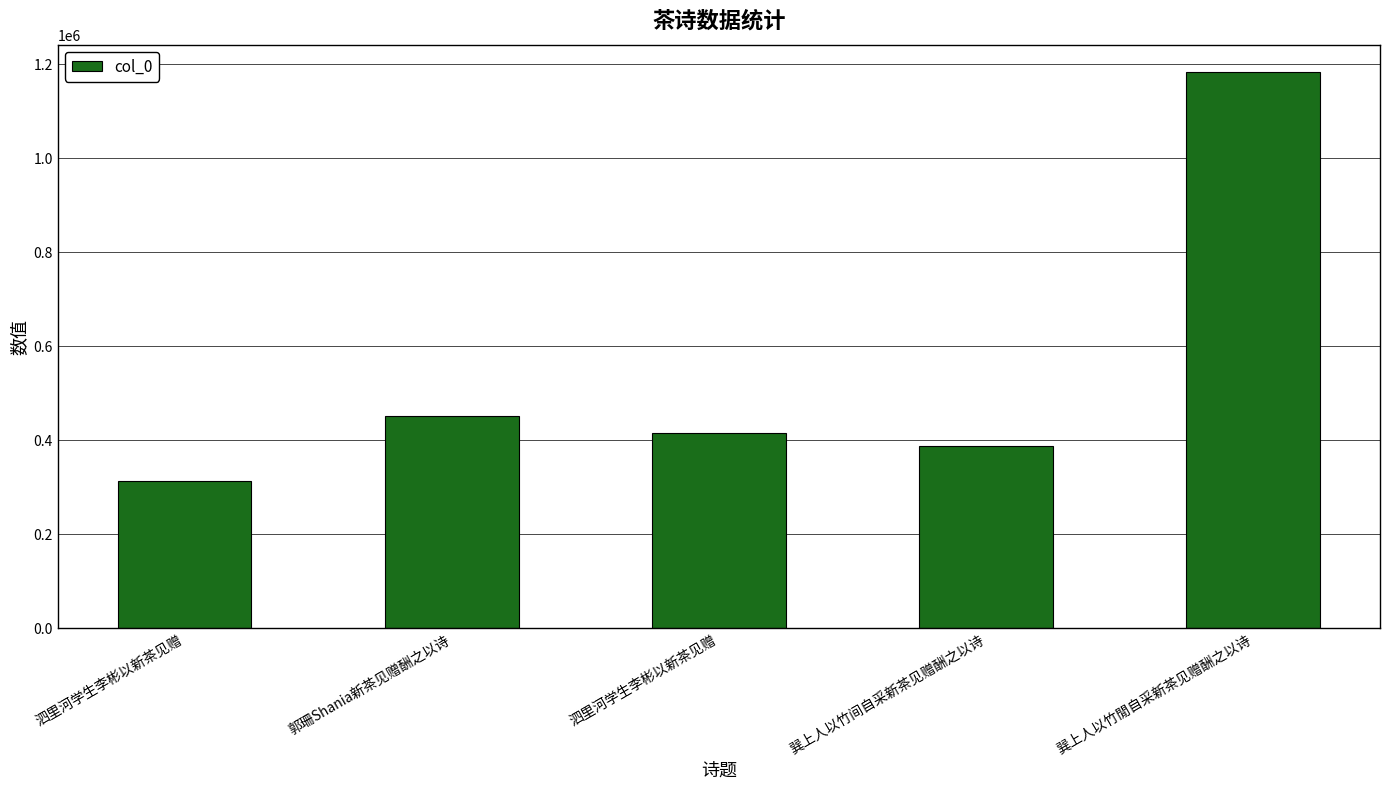

How many series are shown in this chart?

1